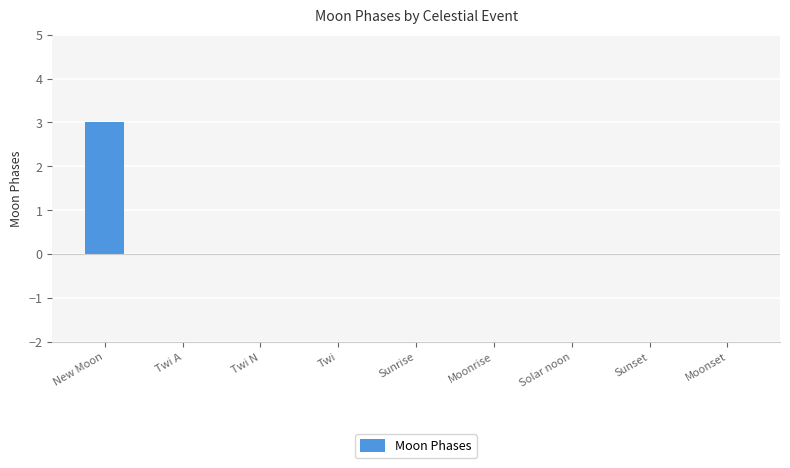

What is the greatest value displayed?

3